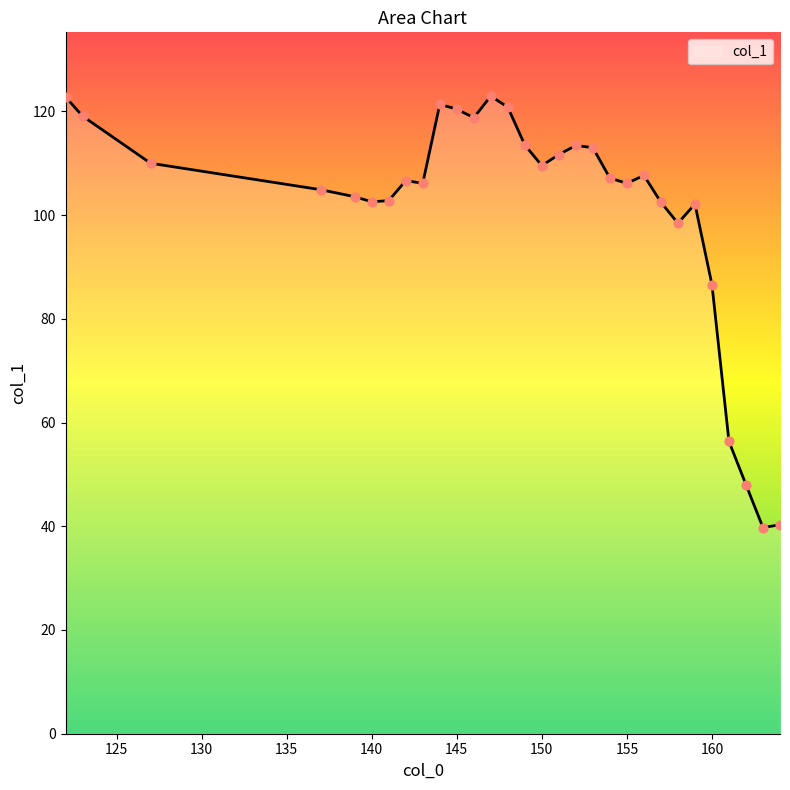

What is the difference between the maximum and minimum values?

83.2